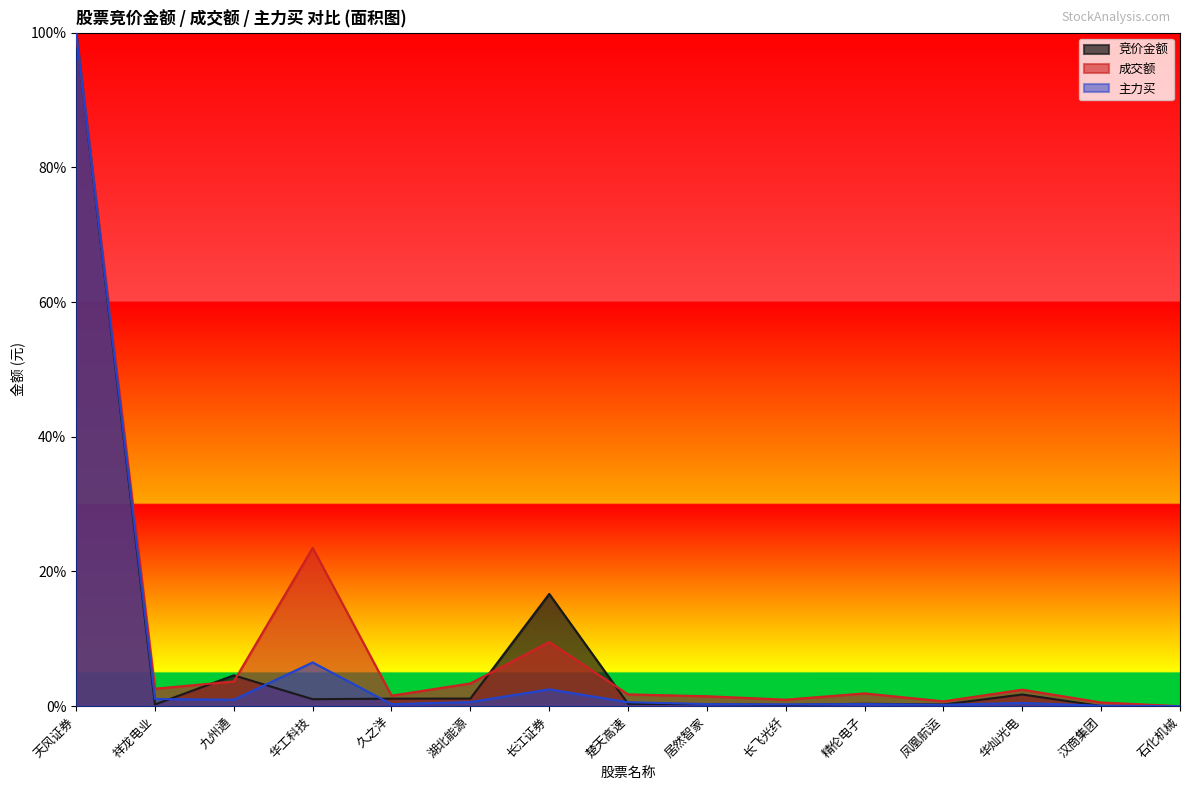

How many positive values does the 成交额 series have?

14